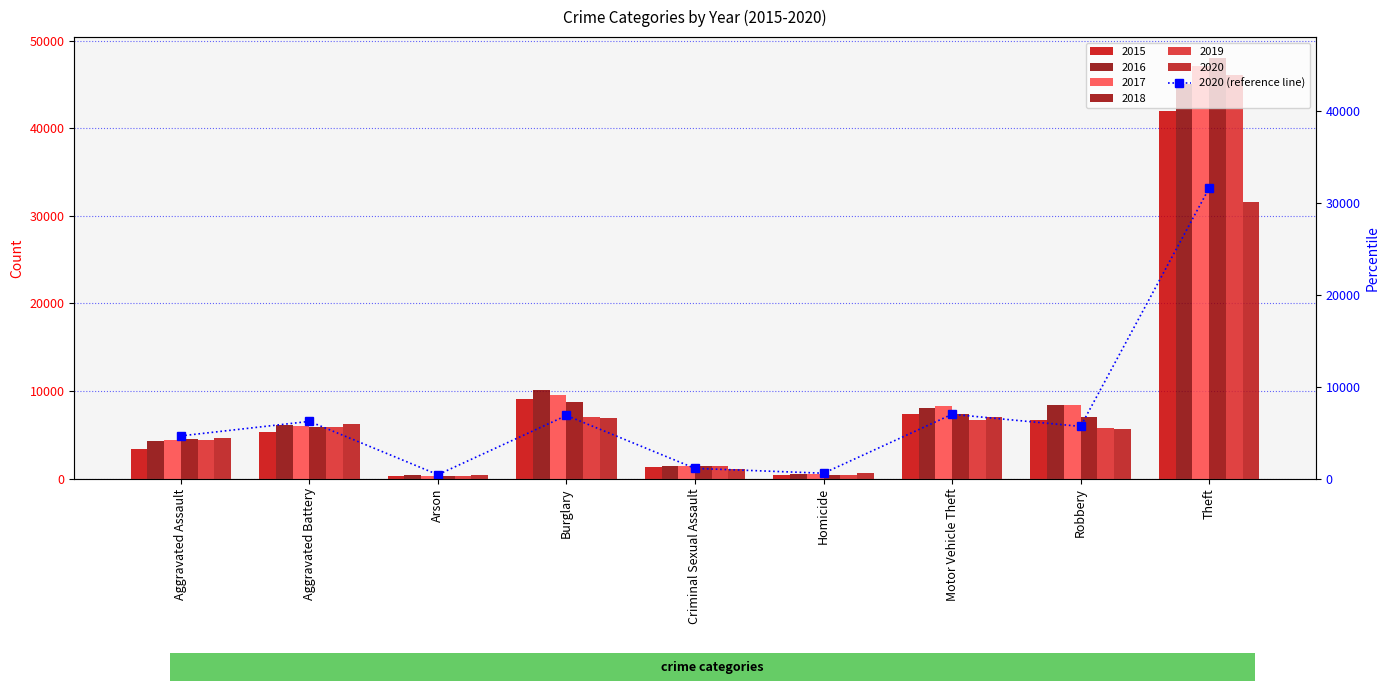

Reading left to right, extract all data points from this chart.

4650	6225	431	6867	1115	590	6998	5680	31583